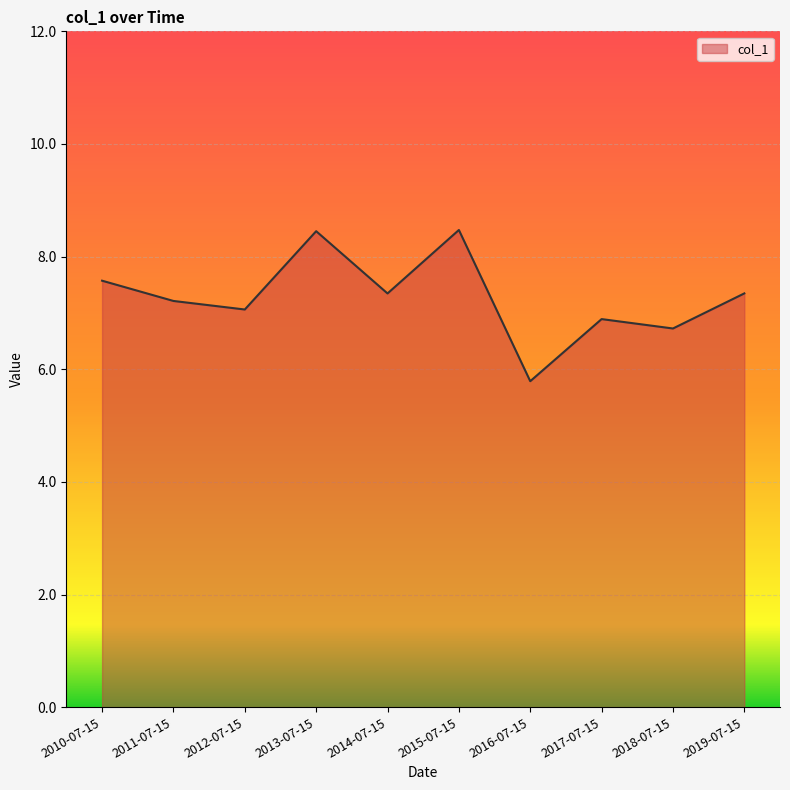

What is the average value?

7.3